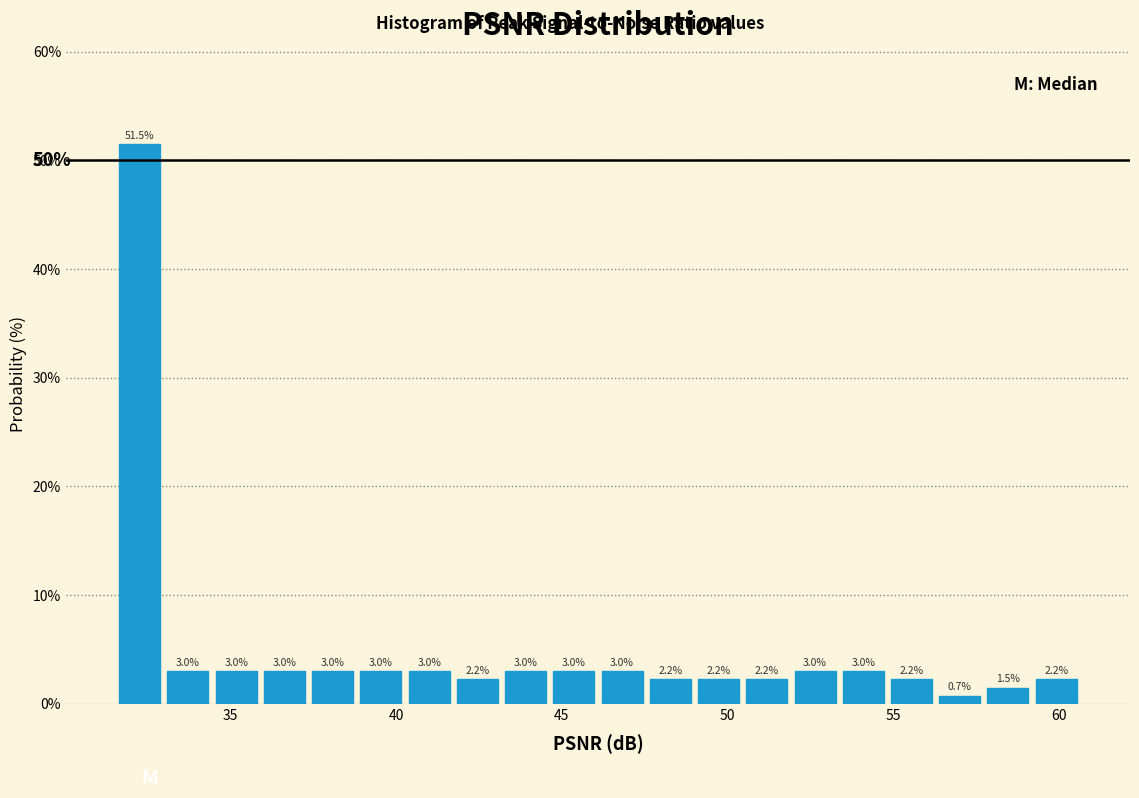

Read against the x-axis, roughly where is the centre of the tallest bar?

32.5